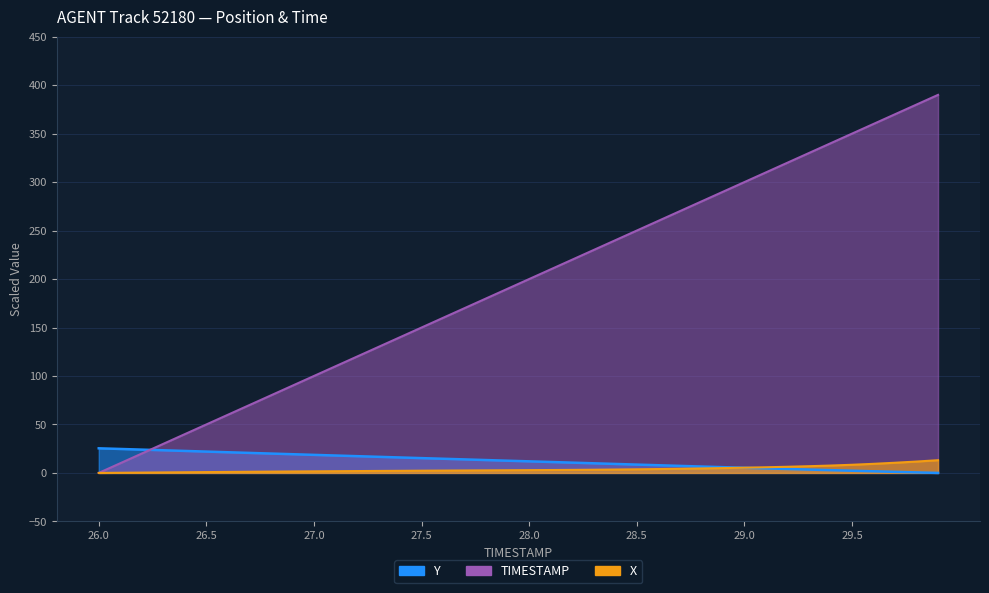

The value of X at 27.1 is 3.0. True or false?

False